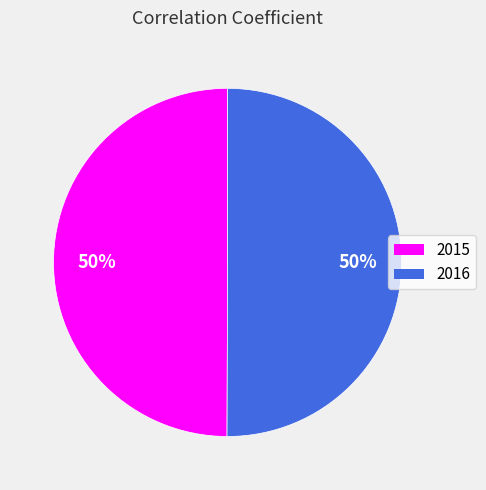

To the nearest percent, what is the combined percentage of 2015 and 2016?

100%